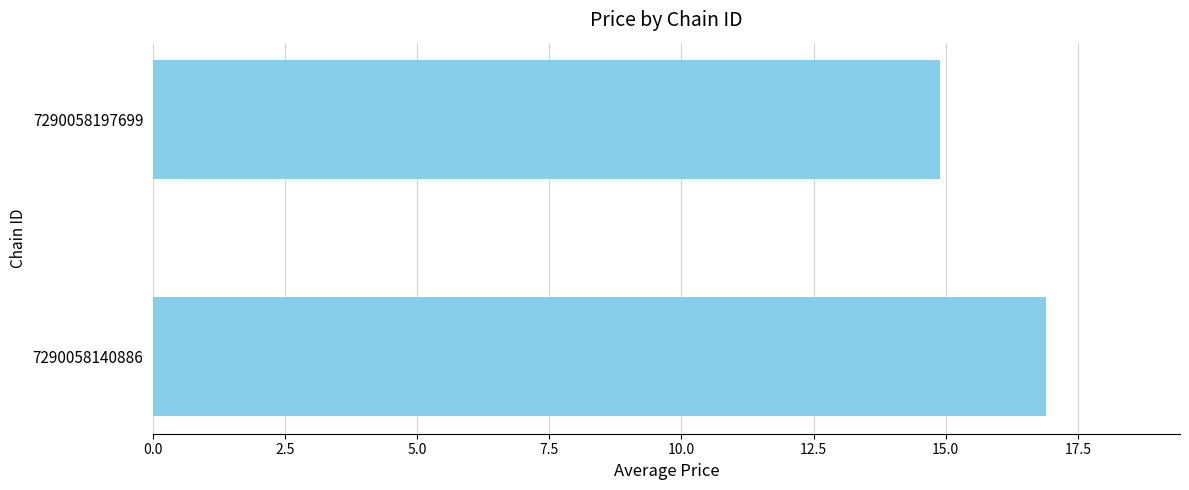

At which label is the value closest to 15?

7290058197699